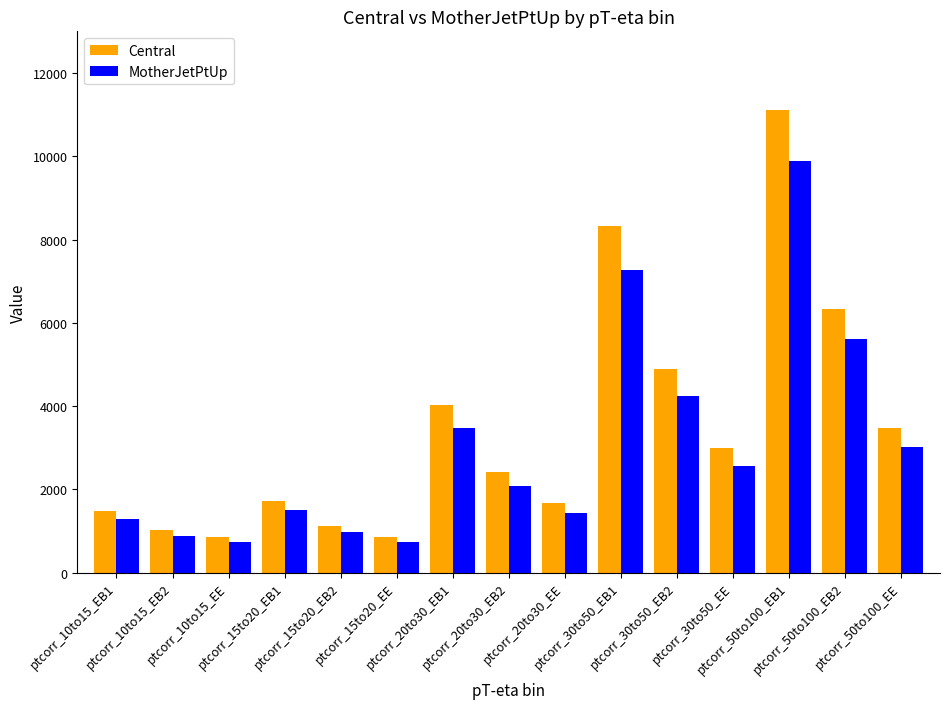

At how many categories does at least one series exceed 8802?

1